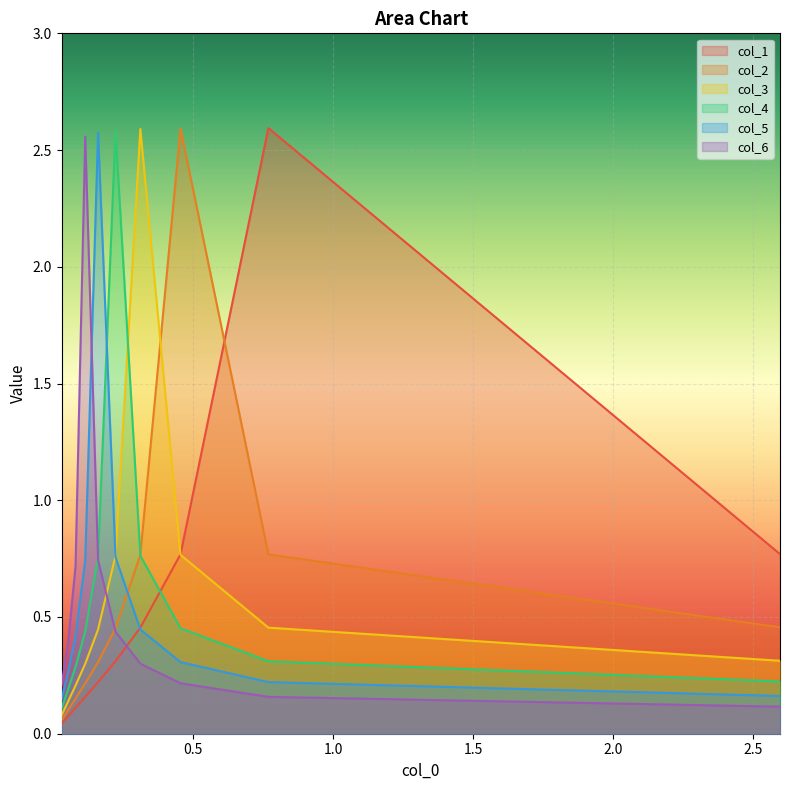

Is the value of col_6 at 1.5 greater than the value of col_1 at 9?

Yes